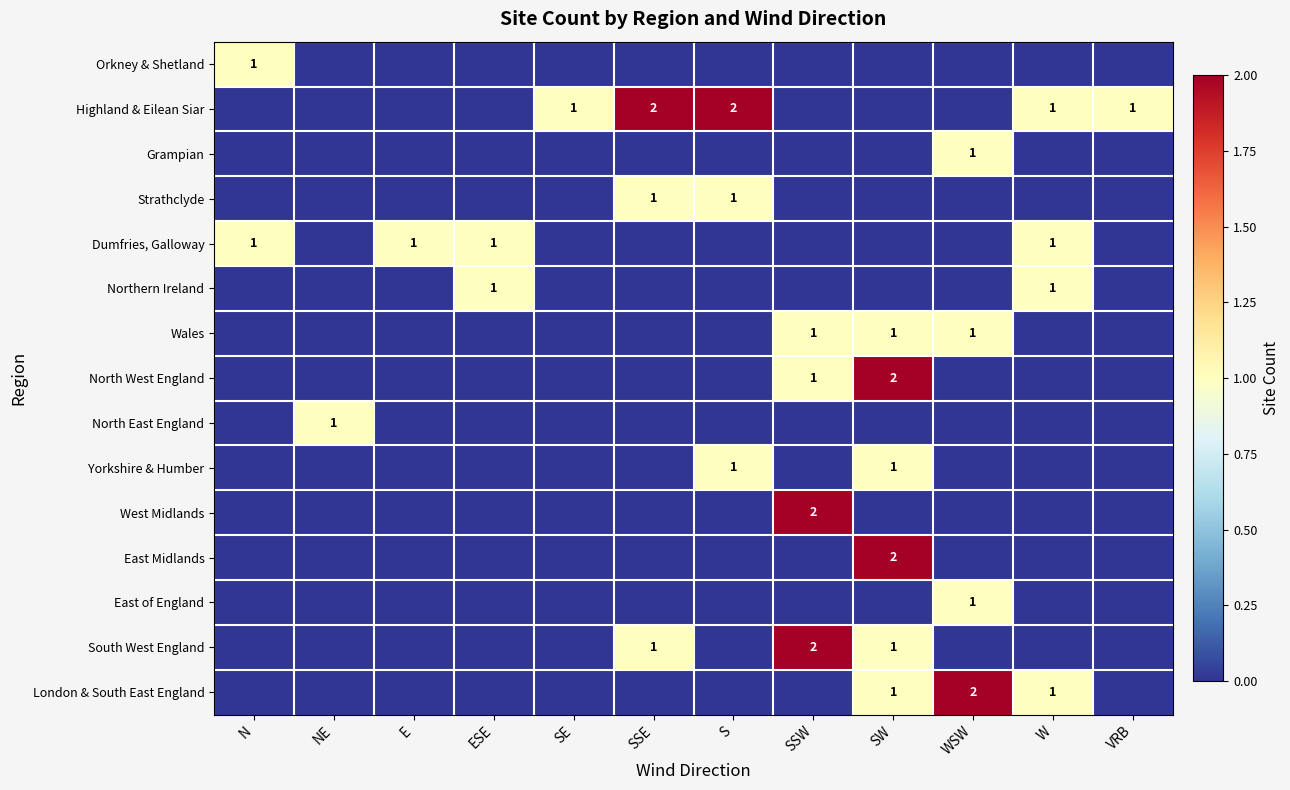

The value of London & South East England at SW is 2. True or false?

False